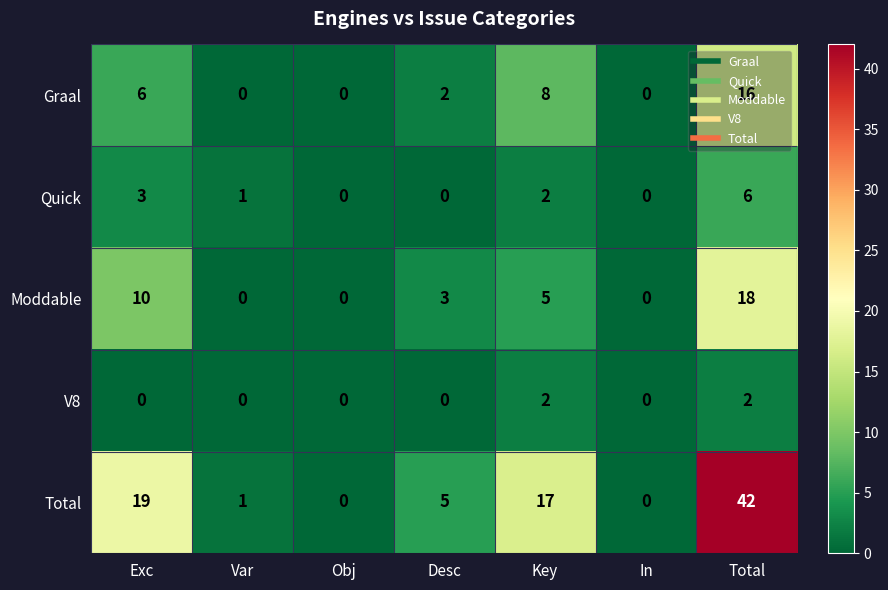

How many Quick values are between 0 and 3?

6